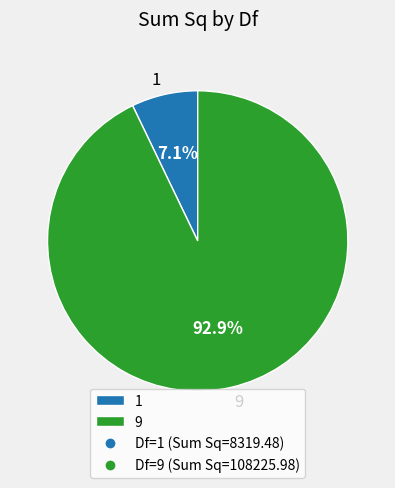

To the nearest percent, what is the difference between the largest and smallest slice percentages?

86%